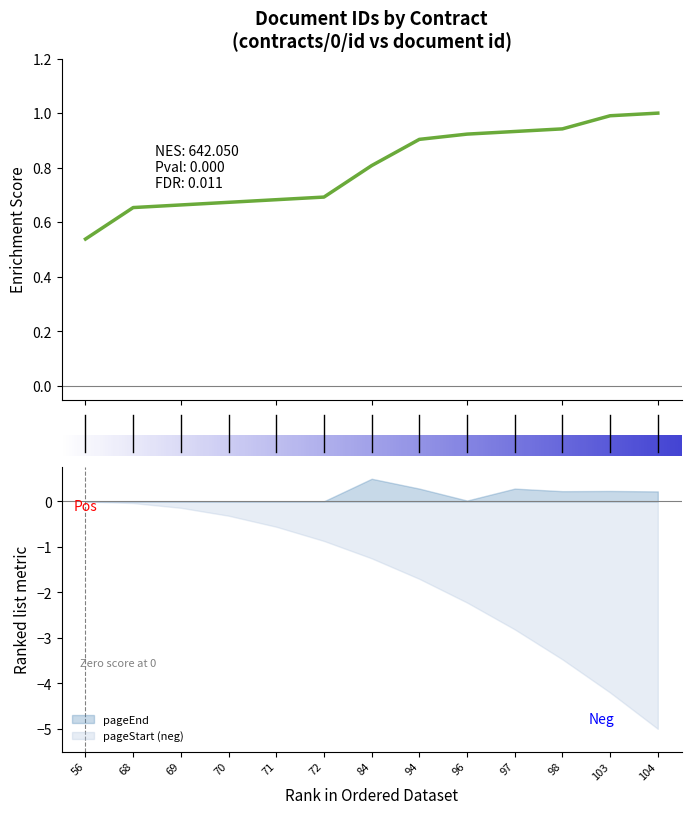

Which category has the highest value in the pageEnd series?

84